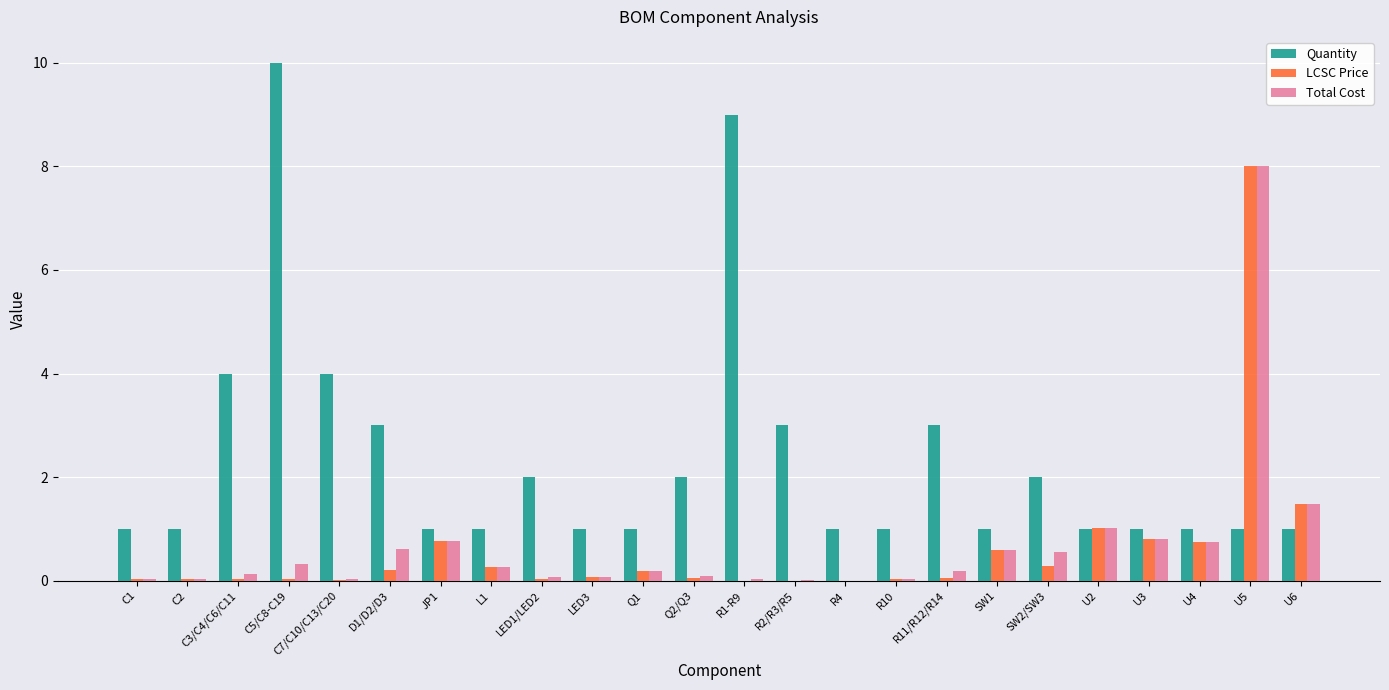

What is the sum of all Total Cost values?

16.1